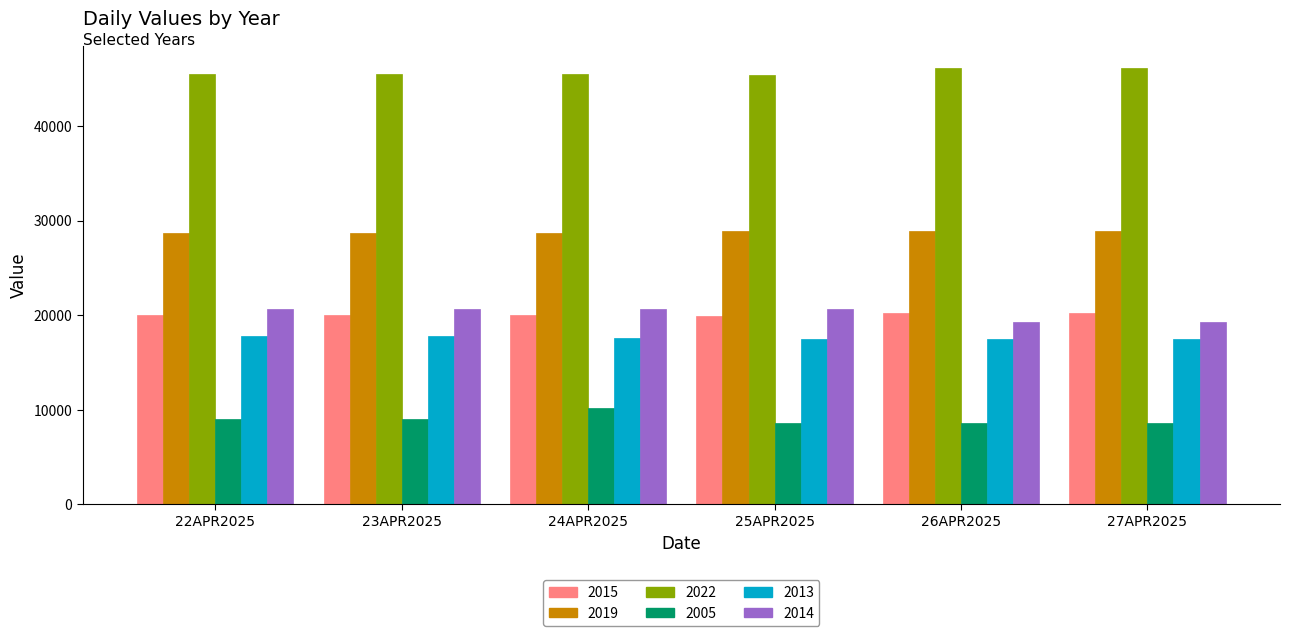

What is the maximum value shown in the chart?

46129